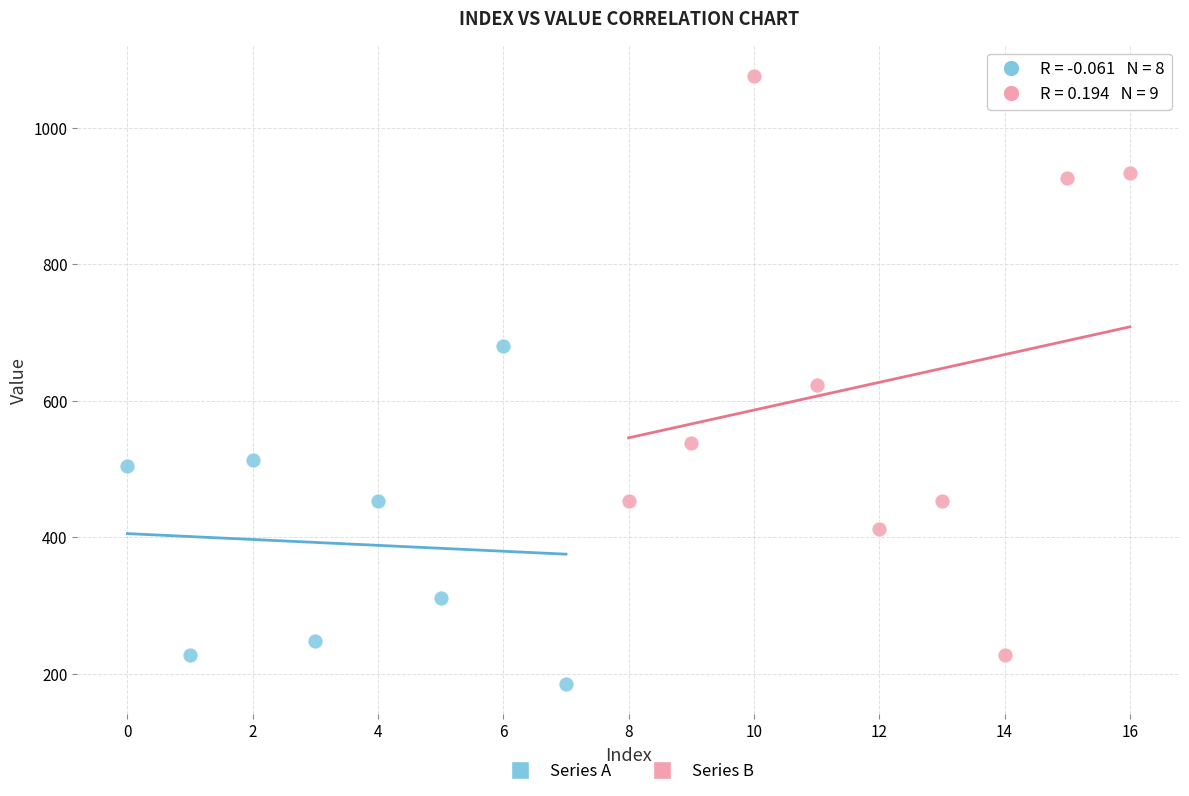

What are all the series names shown in the legend?

Series A, Series B